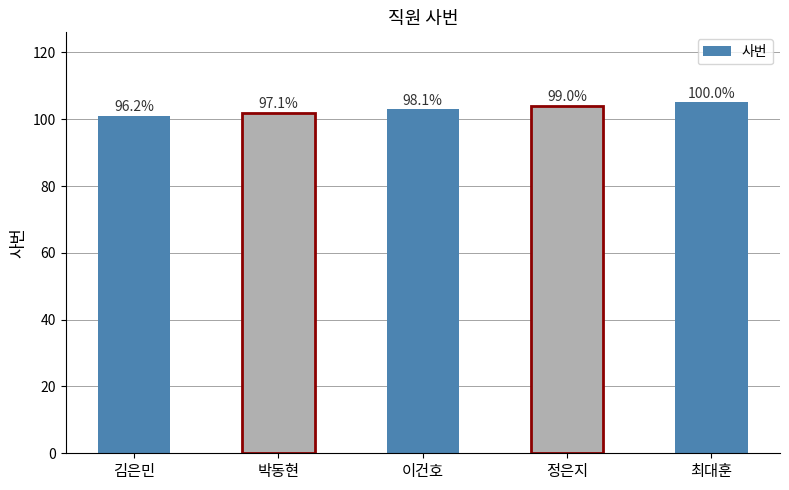

Does the chart contain any negative values?

No